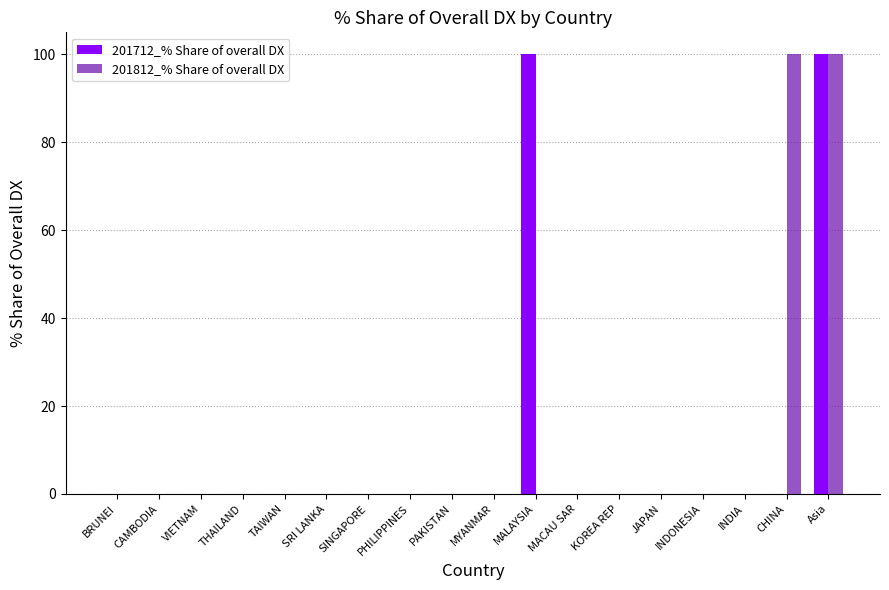

Are the bars horizontal?

No